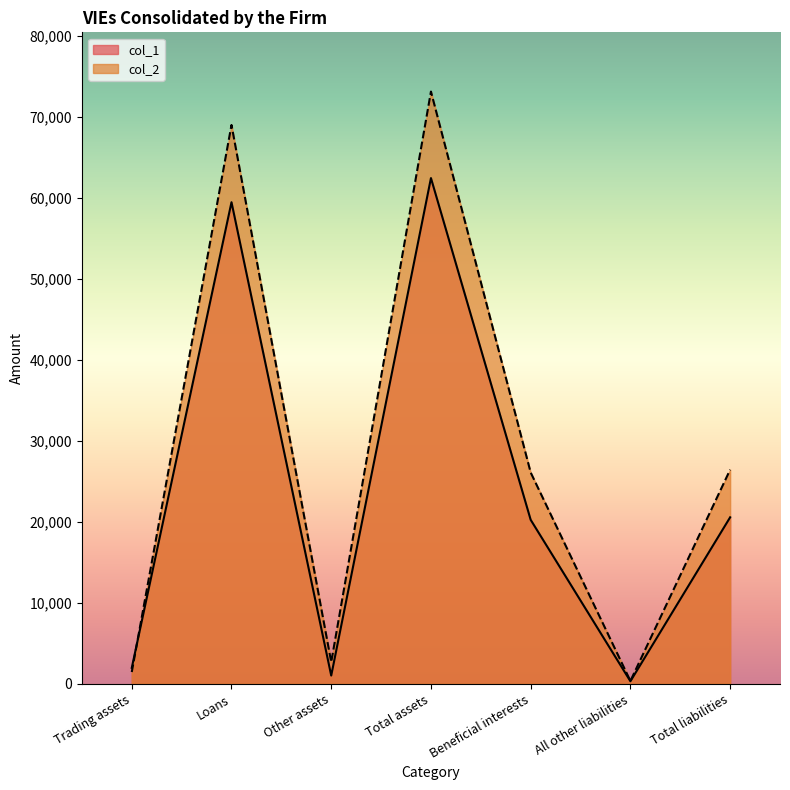

Which series changed the most between Loans and Other assets?

col_2